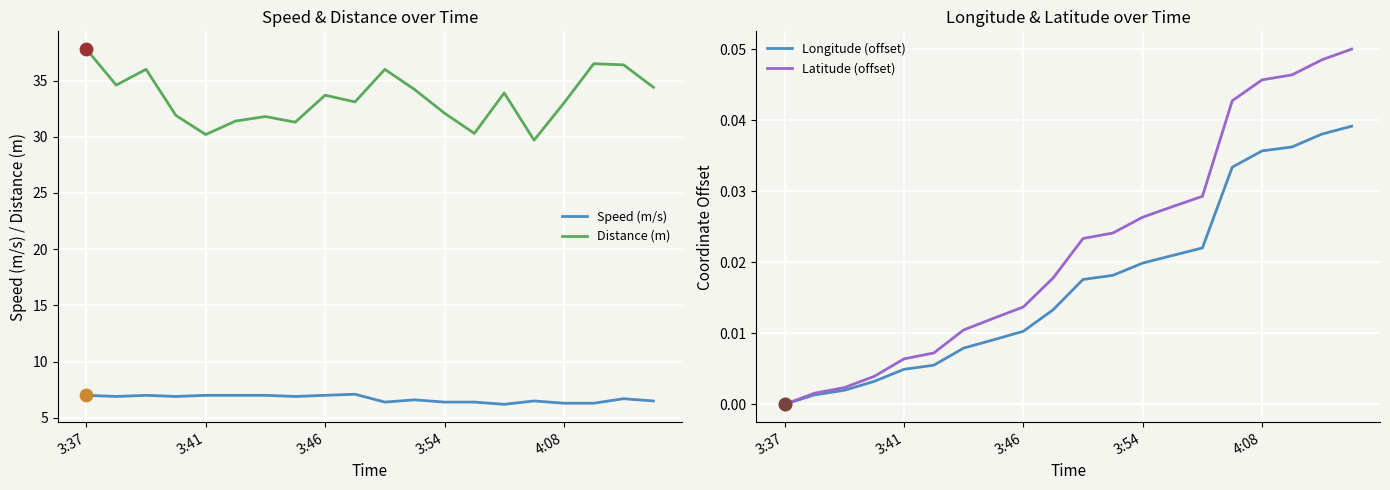

True or false: Distance (m) and Speed (m/s) cross at least once.

False